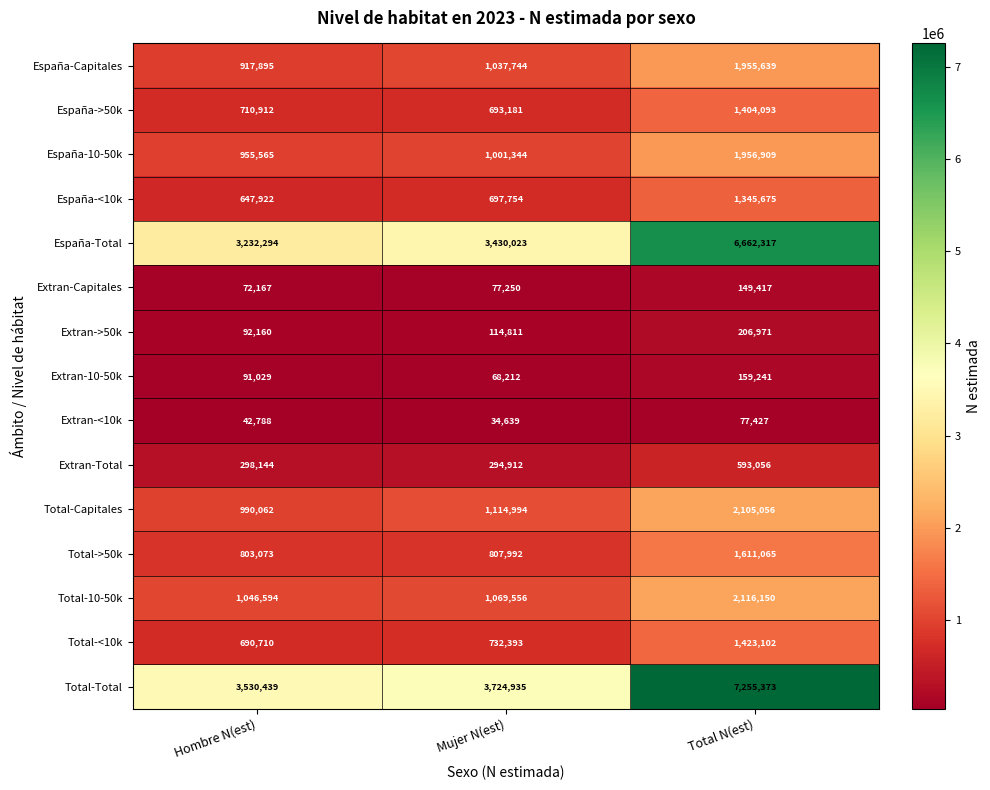

At how many categories does at least one series exceed 1881507?

3